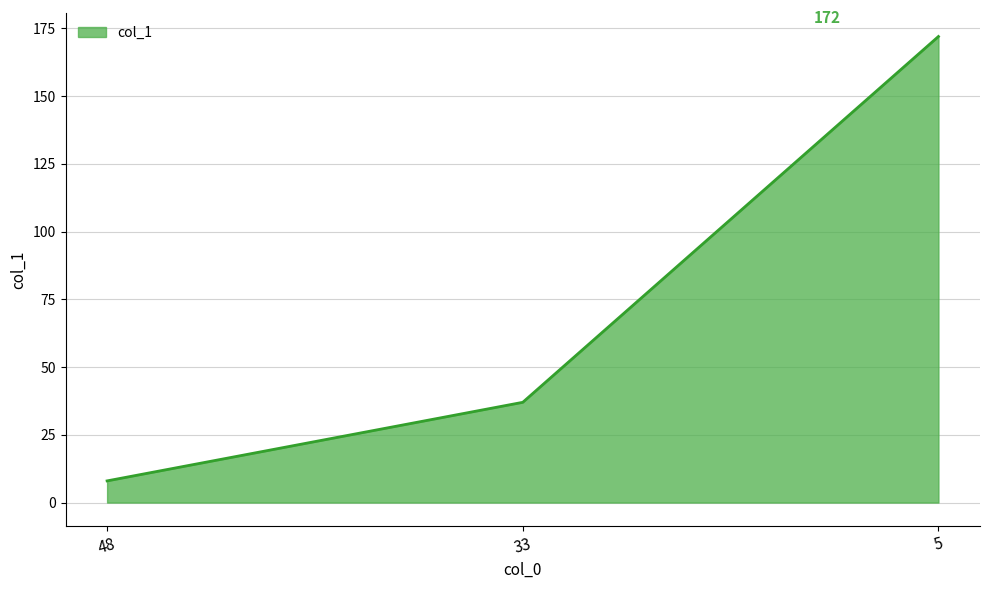

Reading left to right, list all the values displayed in this chart.

8	37	172